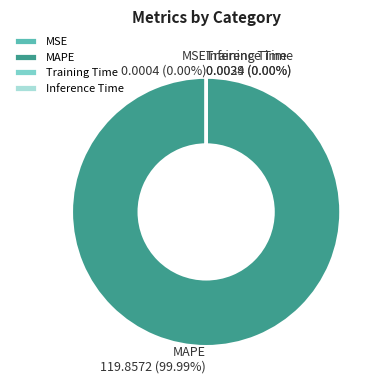

To the nearest percent, what is the difference between the largest and smallest slice percentages?

100%